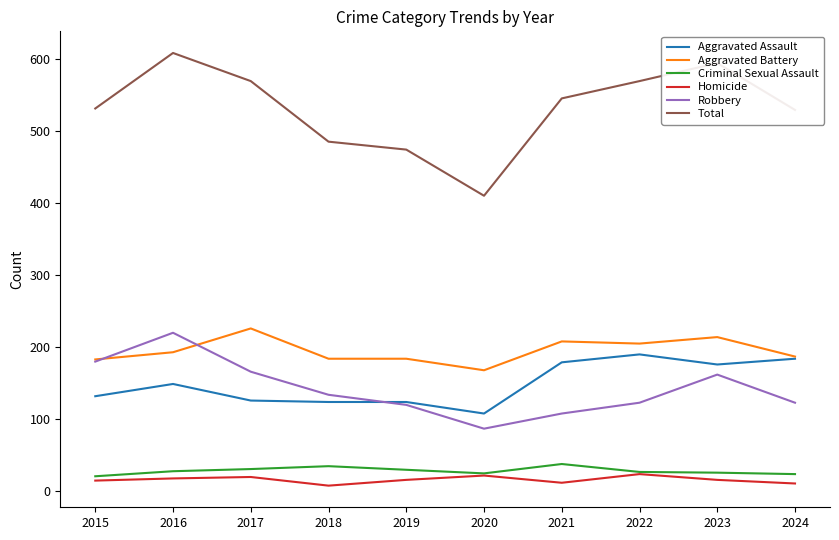

True or false: Total has a value of 569 at 2022.

True